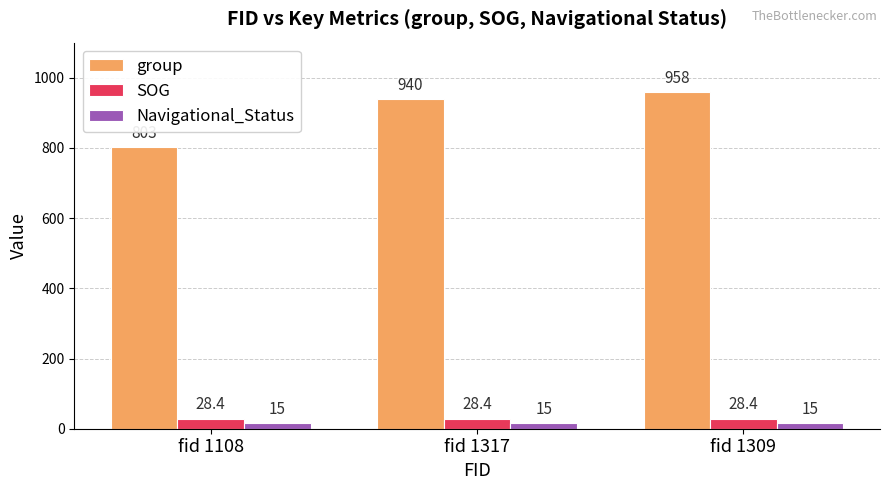

The value of Navigational_Status at fid 1317 is 15.0. True or false?

True